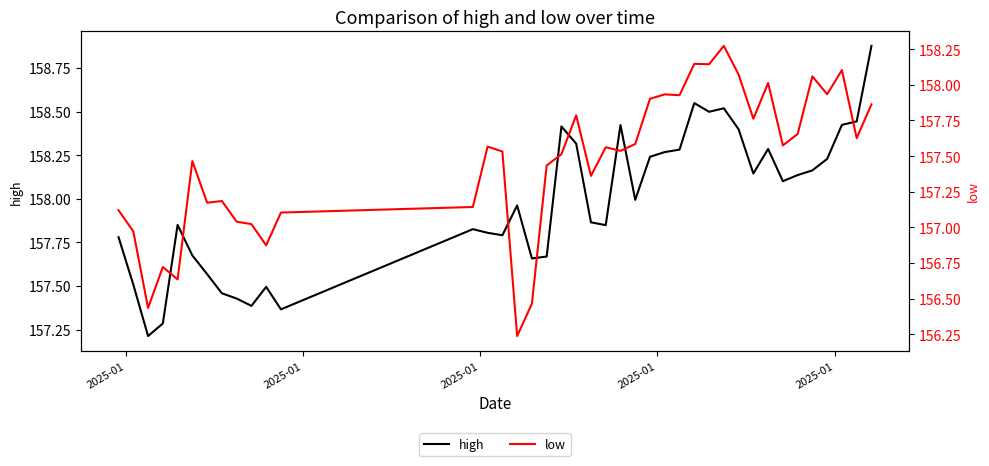

In high, how many points are lower than both neighbors (excluding endpoints)?

10